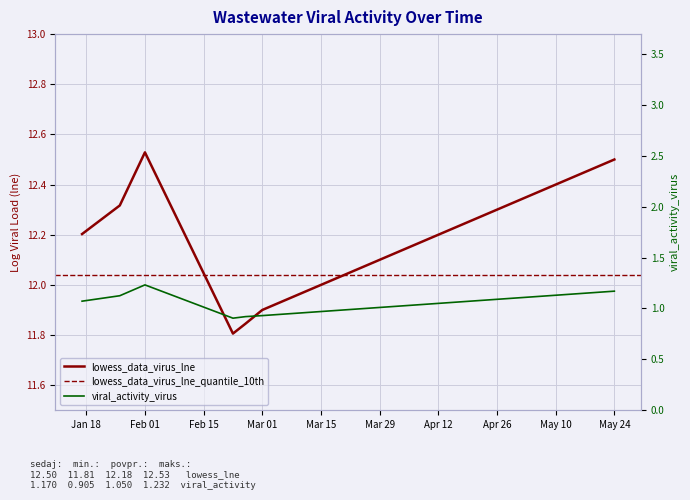

The value of lowess_data_virus_lne at May 24 is 12.5. True or false?

True